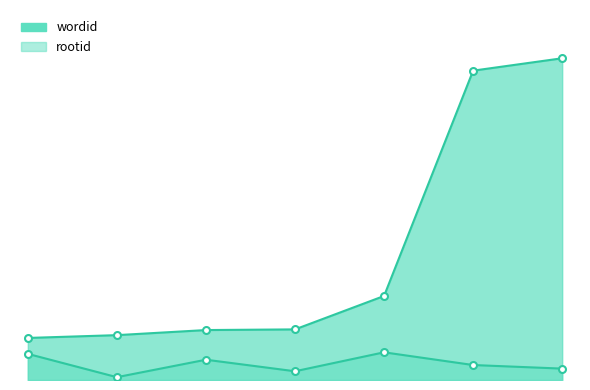

True or false: rootid and wordid cross at least once.

False